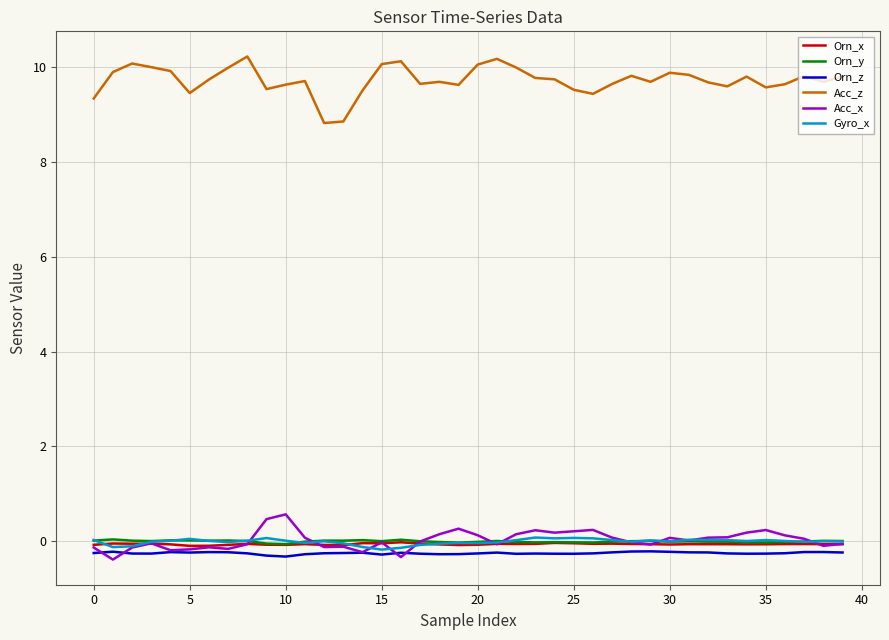

In Acc_z, how many points are lower than both neighbors (excluding endpoints)?

10